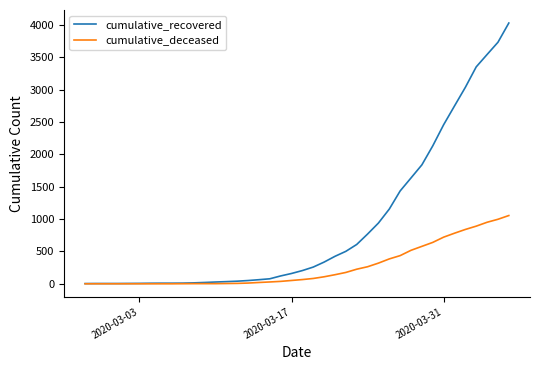

Rank the series by their maximum value, from lowest to highest.

cumulative_deceased, cumulative_recovered